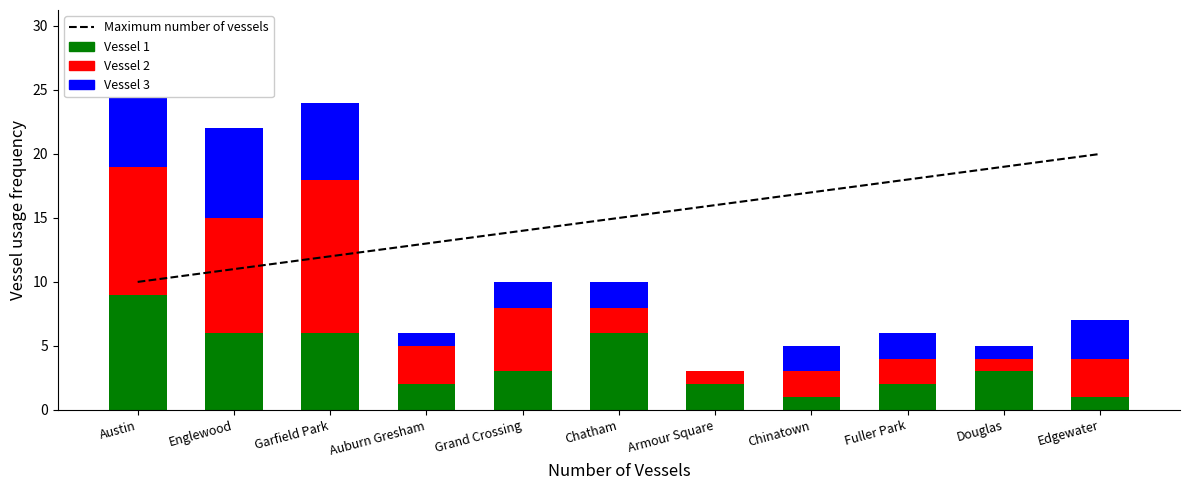

What is the change in value from Auburn Gresham to Edgewater?

+7